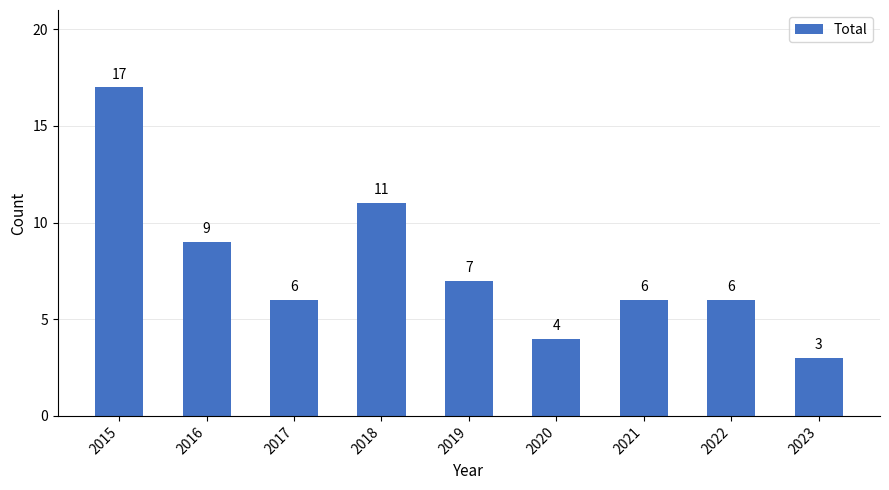

What is the difference between the second highest and minimum values?

8